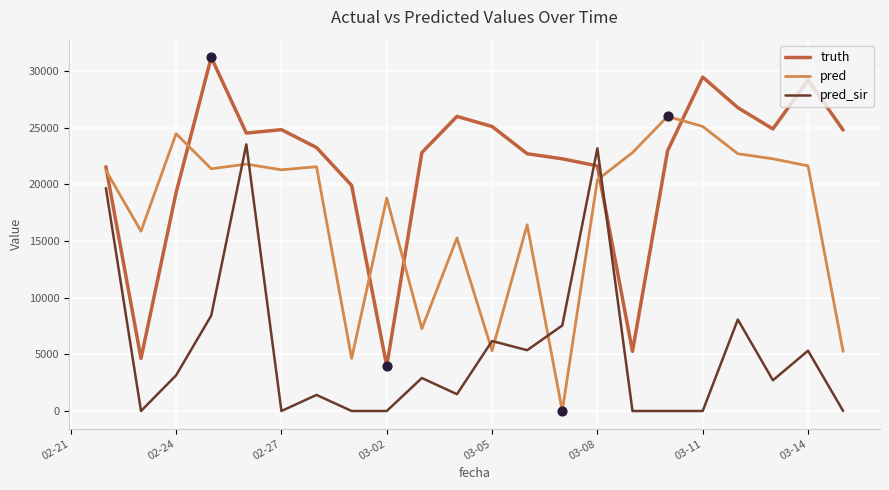

What are all the series names shown in the legend?

truth, pred, pred_sir